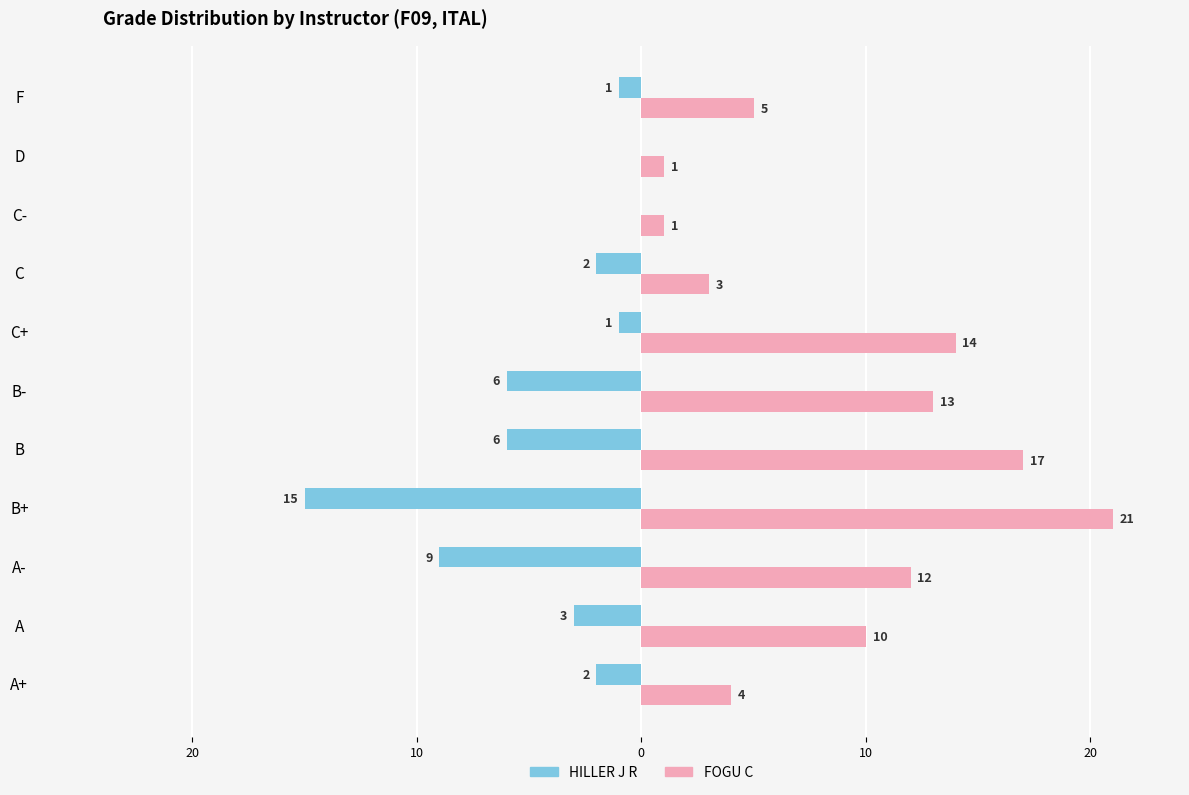

Rank the series by their average value, from highest to lowest.

FOGU C, HILLER J R